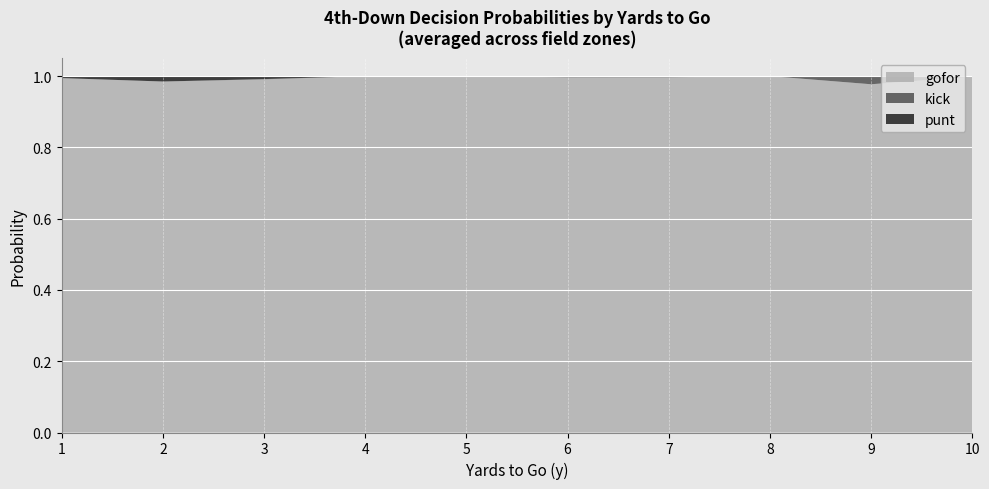

Is it true that gofor equals 0.3 at 6?

False